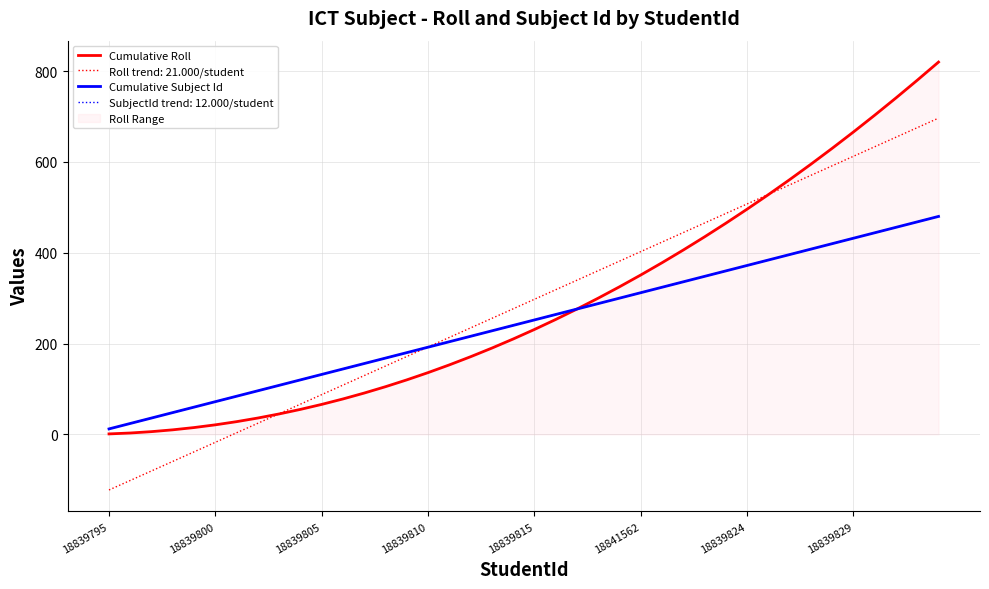

Does the chart display data point markers on the line(s)?

No